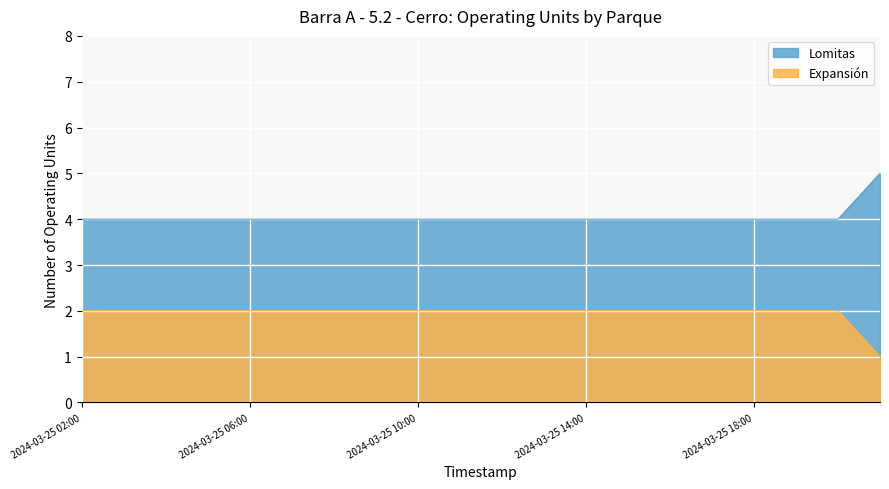

The Expansión series shows 1 at 2024-03-25 10:00. True or false?

False